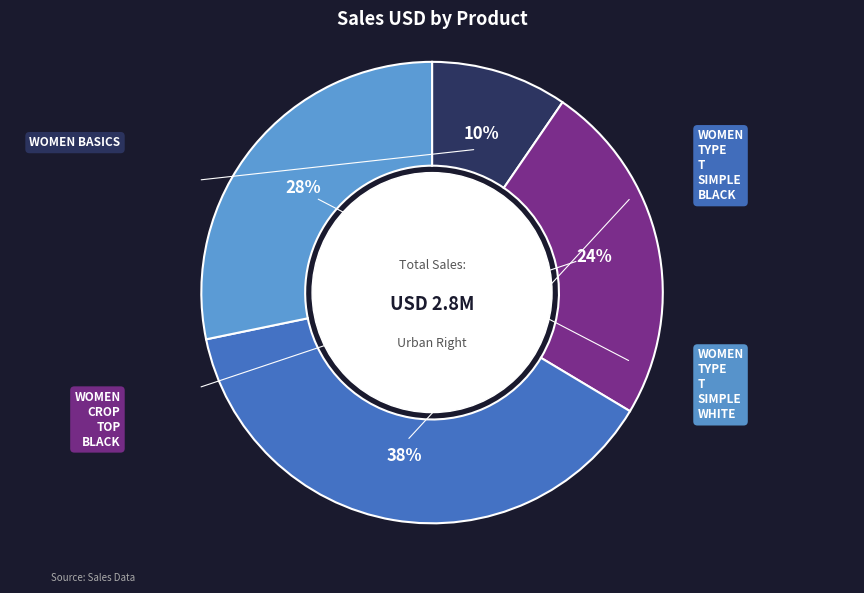

Is there a majority slice in this chart?

No